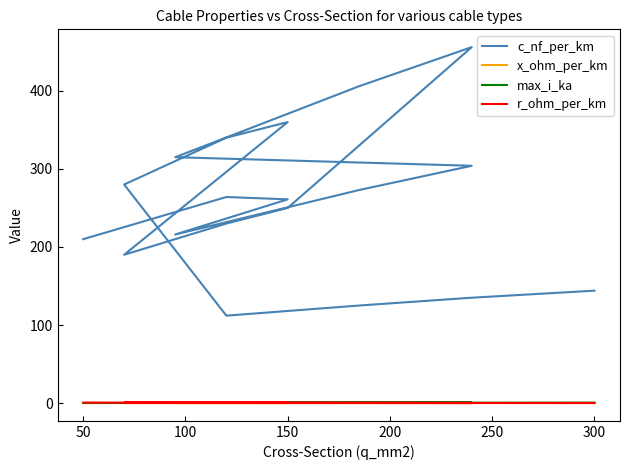

Reading left to right, list all the values displayed in this chart.

c_nf_per_km: 210.0	264.0	261.0	216.0	273.0	304.0	315.0	406.0	456.0	250.0	230.0	190.0	360.0	340.0	280.0	112.0	125.0	135.0	144.0
x_ohm_per_km: 0.1	0.1	0.1	0.1	0.1	0.1	0.1	0.1	0.1	0.1	0.1	0.1	0.1	0.1	0.1	0.2	0.2	0.1	0.1
max_i_ka: 0.1	0.2	0.3	0.3	0.4	0.4	0.2	0.4	0.4	0.3	0.3	0.2	0.3	0.3	0.2	0.4	0.5	0.5	0.6
r_ohm_per_km: 0.6	0.2	0.2	0.3	0.2	0.1	0.3	0.2	0.1	0.2	0.3	0.4	0.2	0.3	0.4	0.2	0.1	0.1	0.1